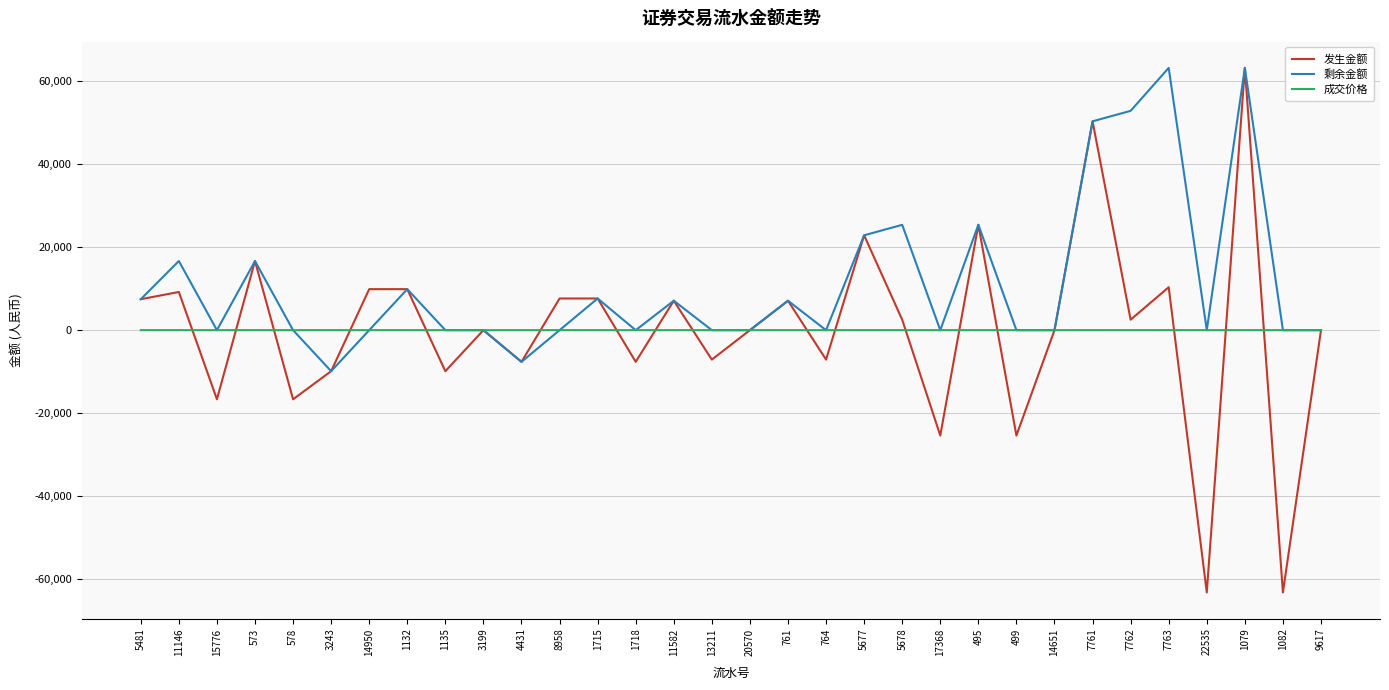

What is the maximum value for 发生金额?

63210.0